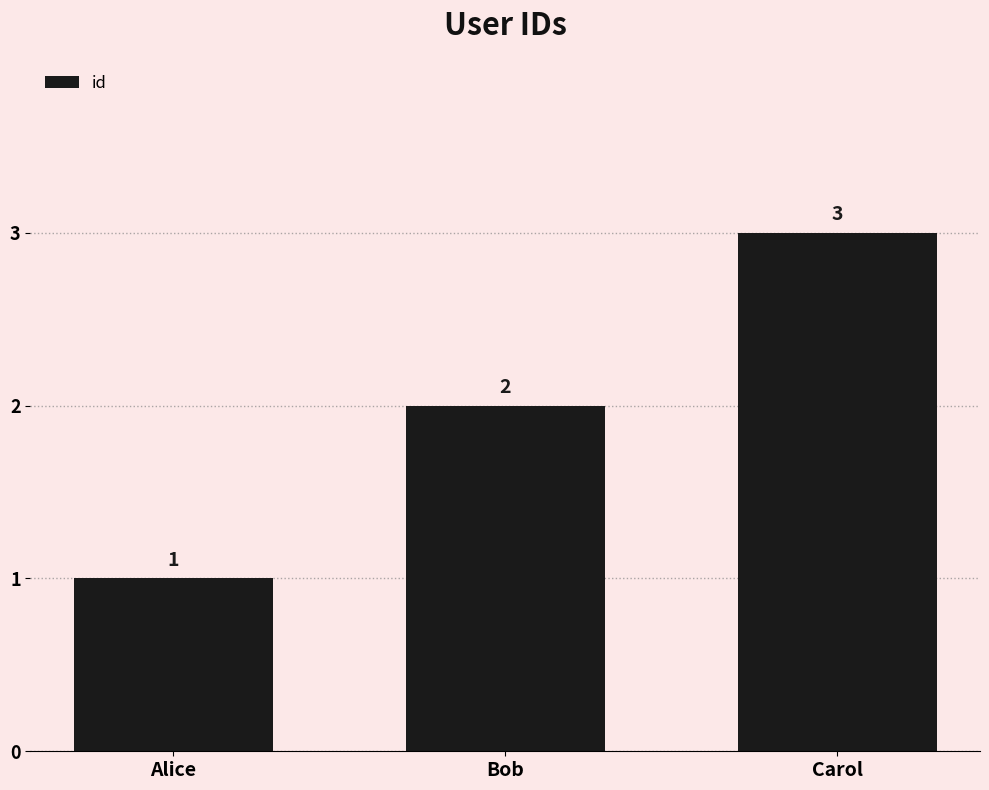

What is the maximum value shown in the chart?

3